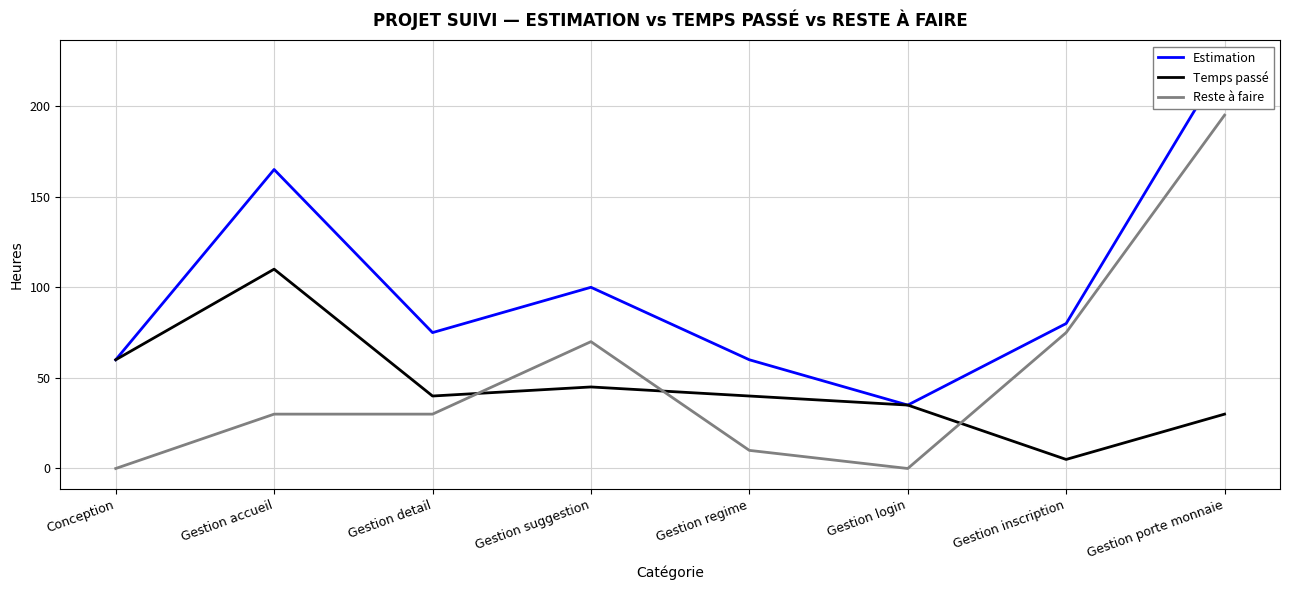

Which series changed the most between Gestion suggestion and Gestion login?

Reste à faire